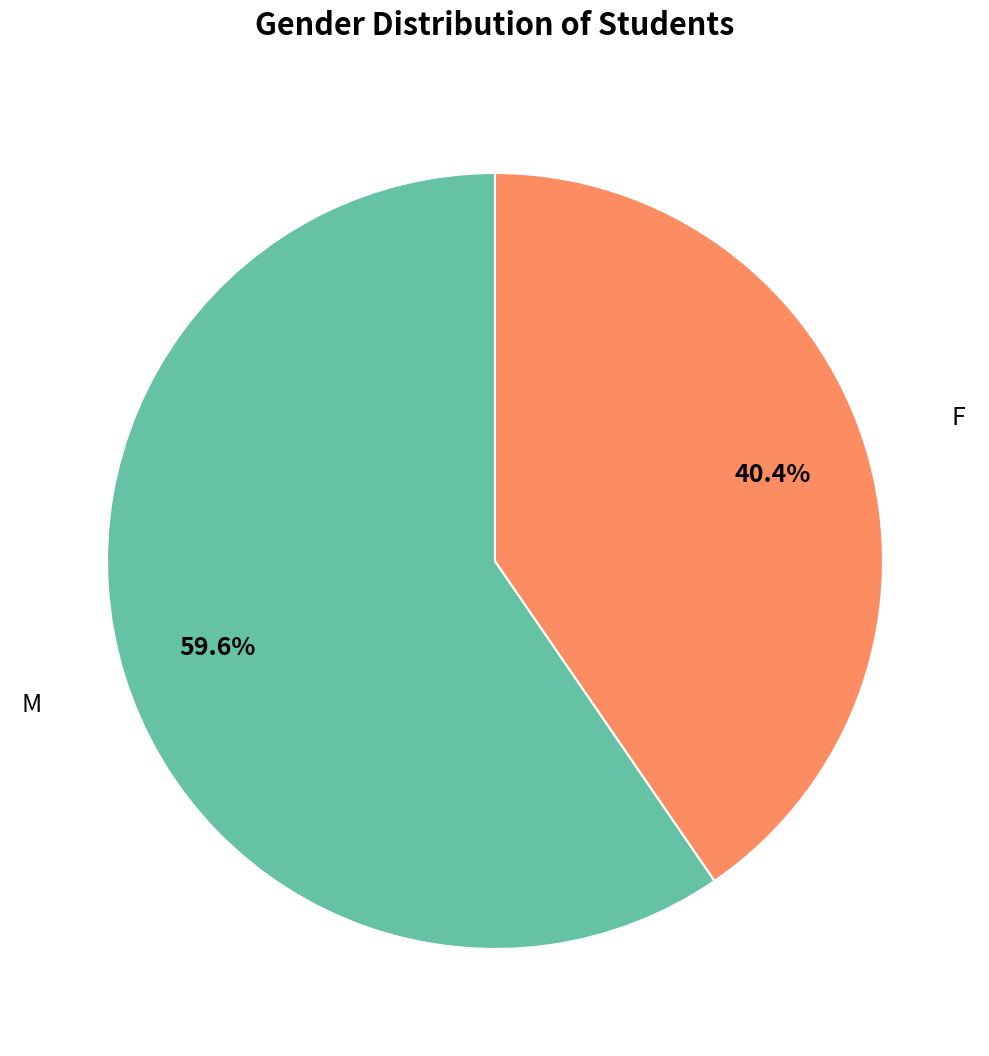

The F slice represents 55% of the pie. True or false?

False